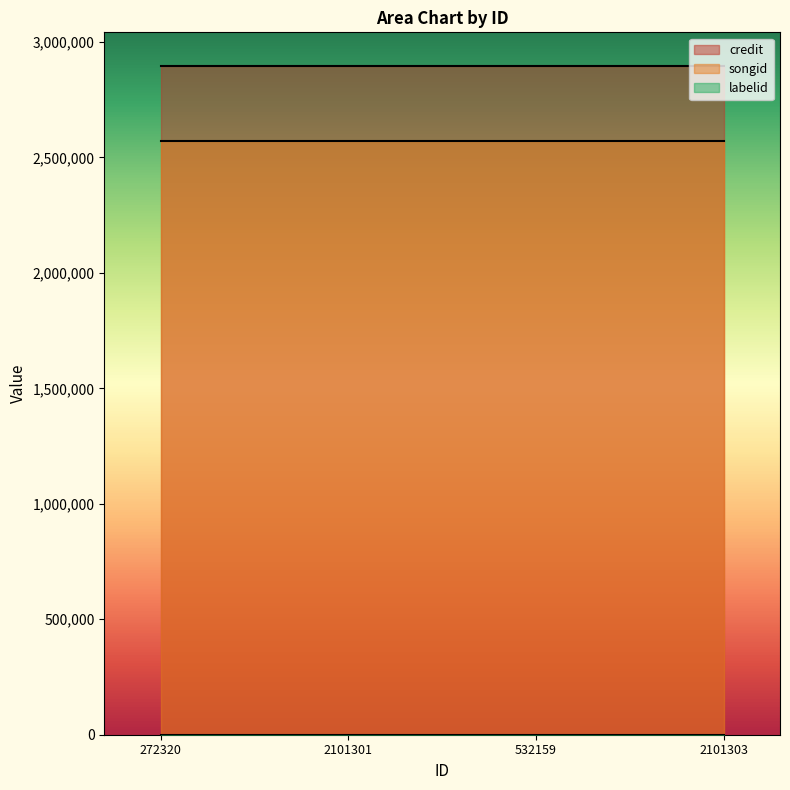

True or false: credit and labelid intersect in this chart.

False